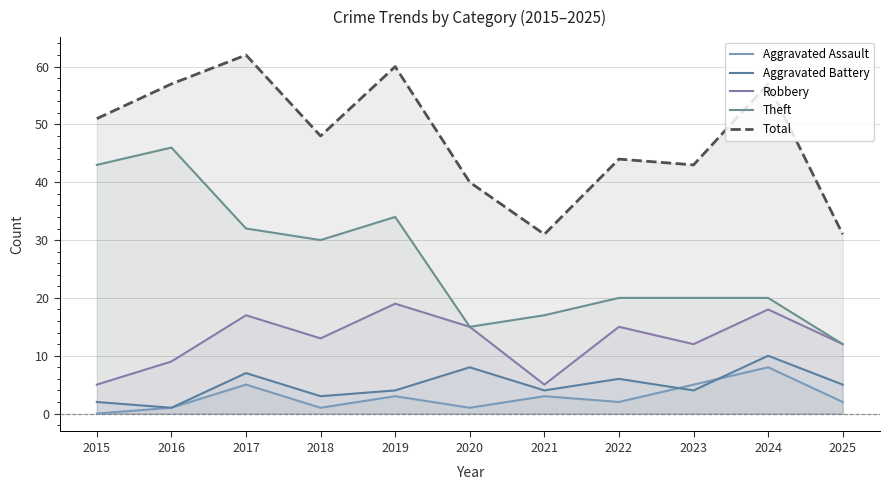

What is the spread (max minus min) of values at 2020?

39